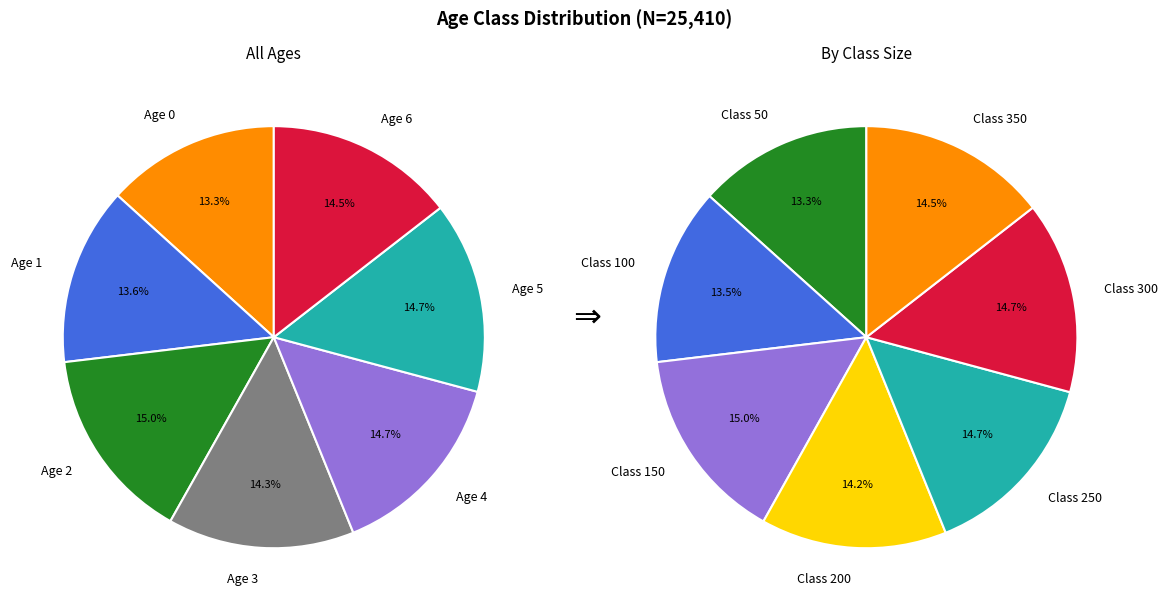

Is it true that 1 is 1% of the pie?

False